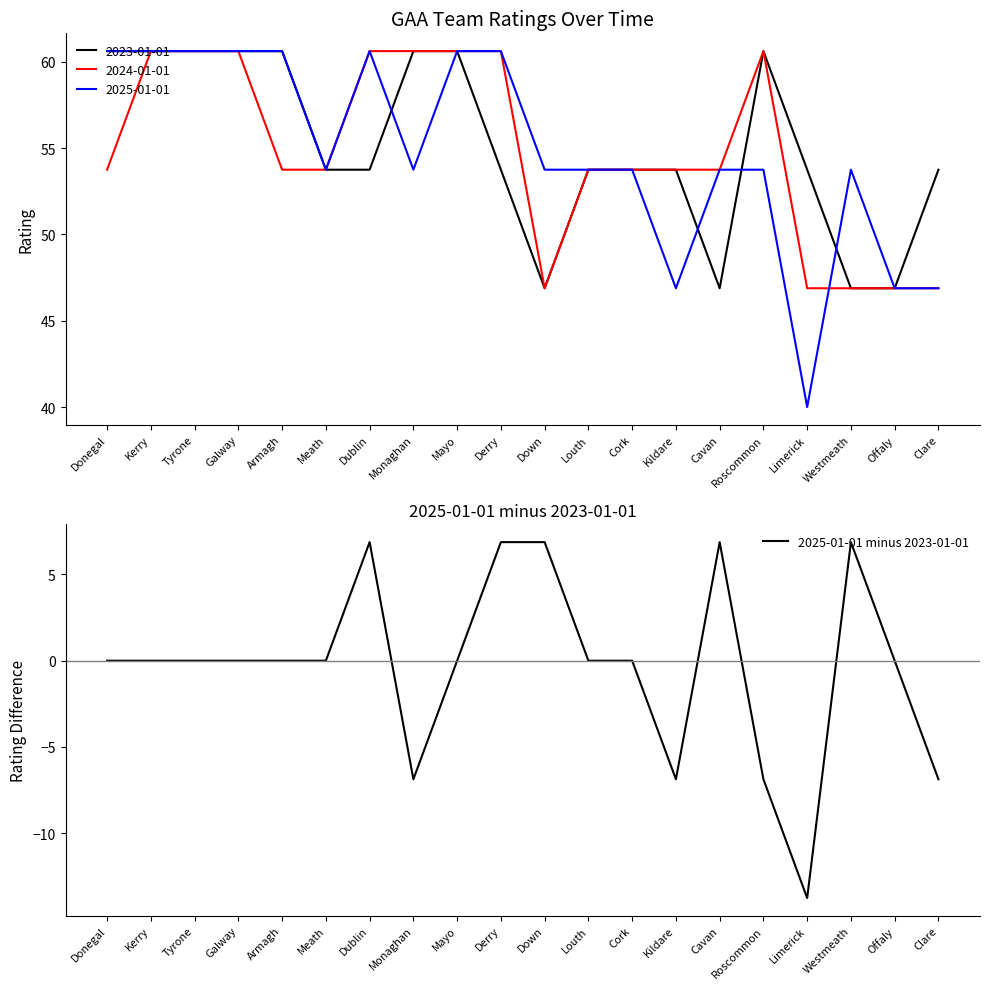

Does the chart have visible grid lines?

No